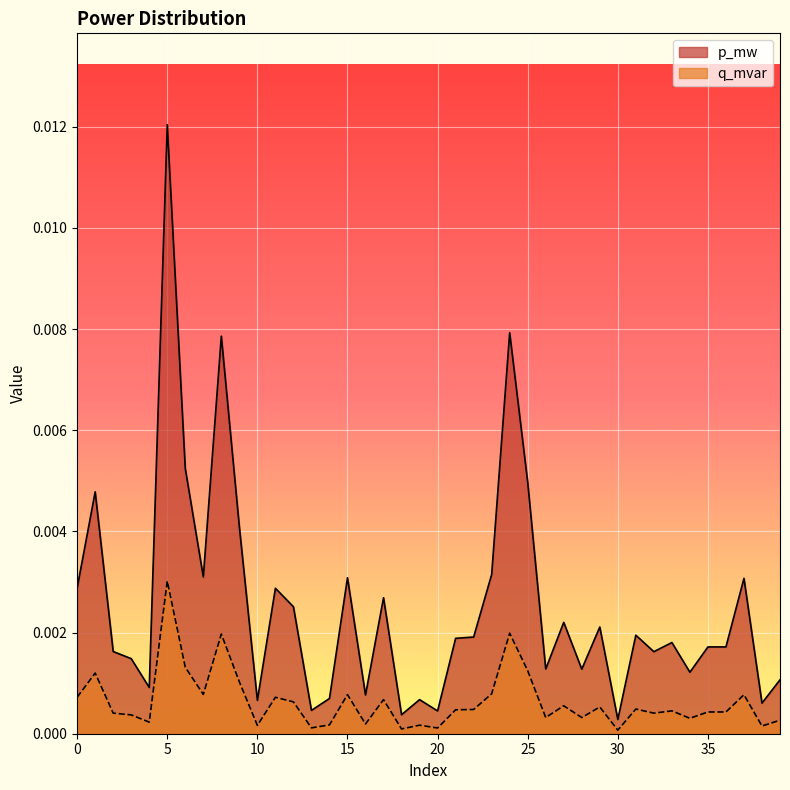

Where is p_mw nearest to the value 0?

30